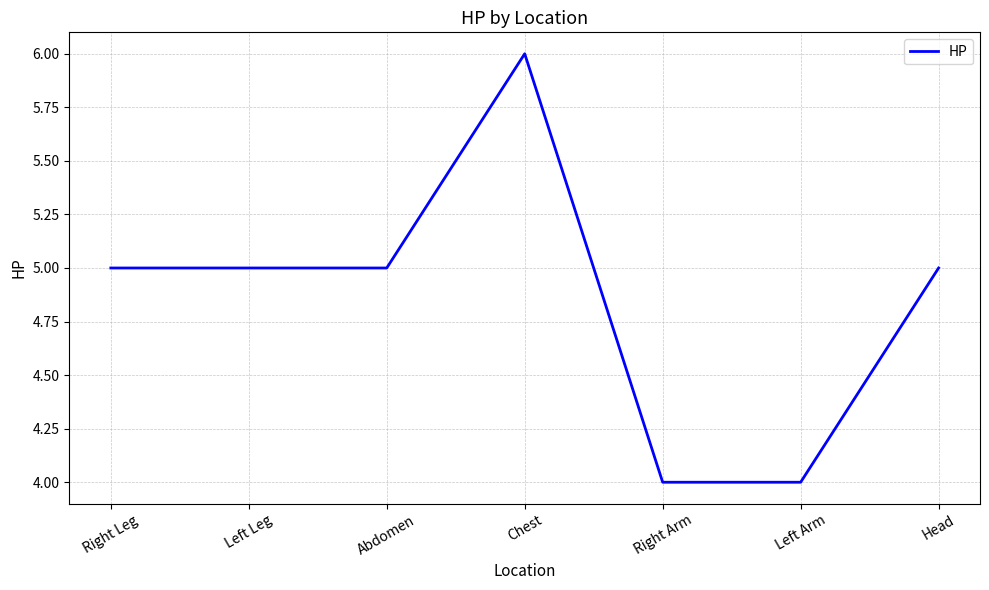

Does the chart display data point markers on the line(s)?

No